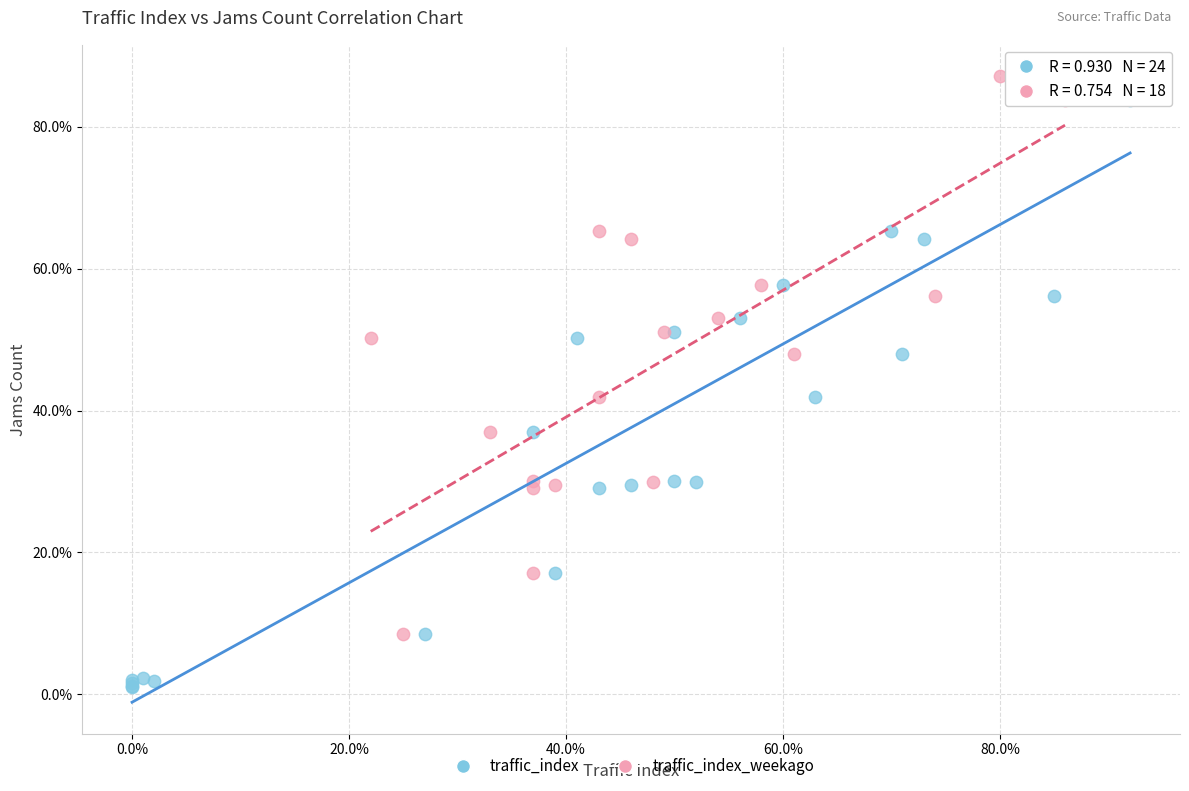

What are all the series names shown in the legend?

traffic_index, traffic_index_weekago